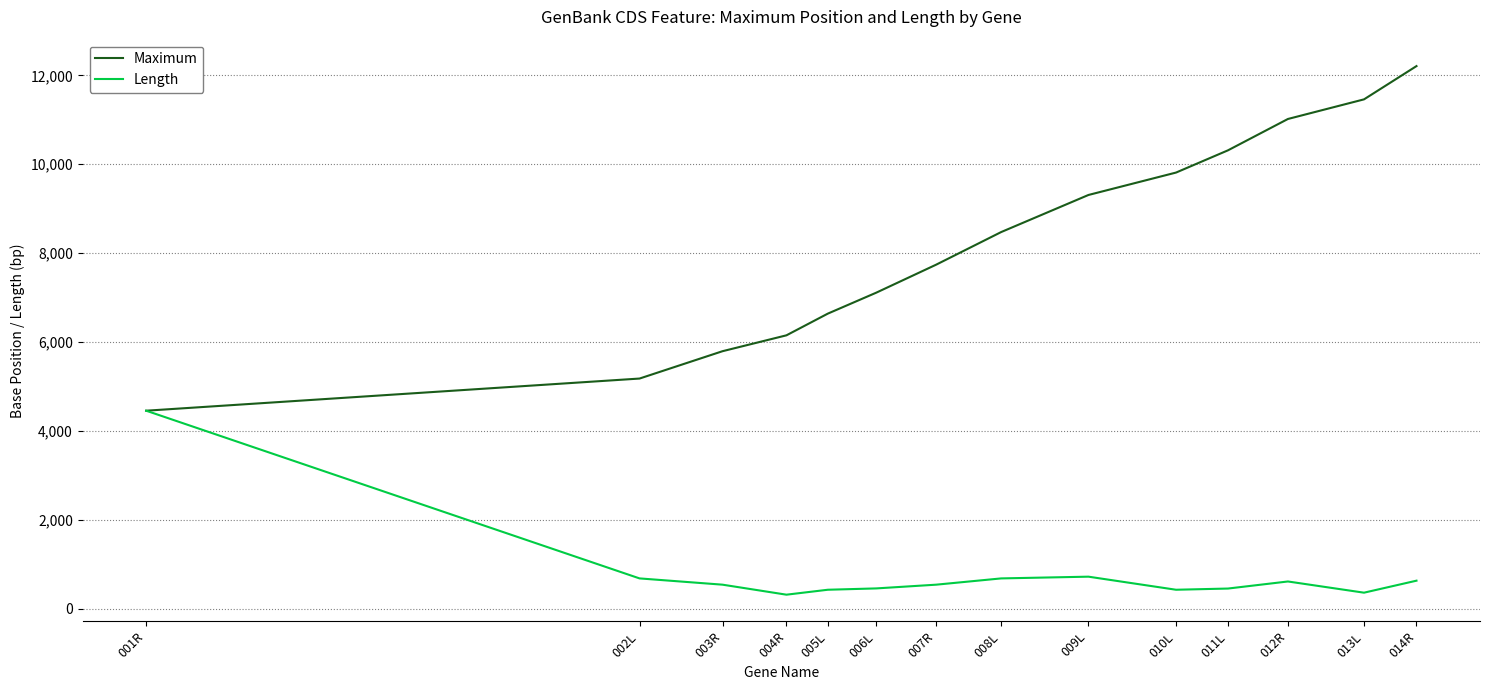

Is this an area chart (filled region under the line)?

No